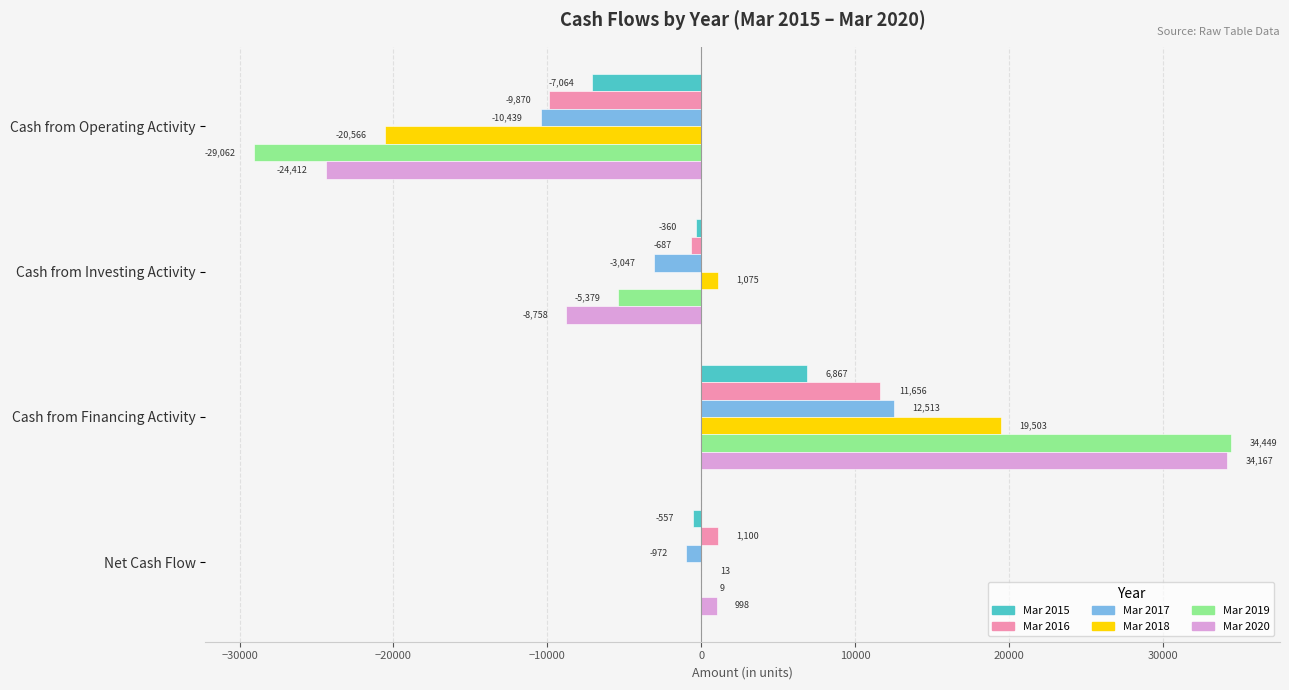

At which label does Mar 2015 reach its peak?

Cash from Financing Activity